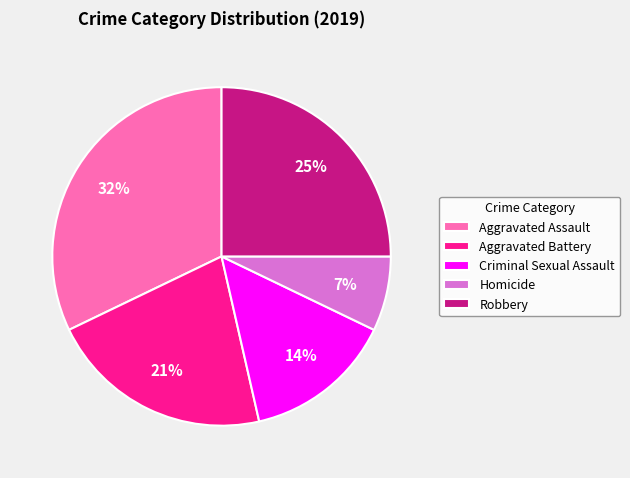

The Criminal Sexual Assault slice represents 14% of the pie. True or false?

True